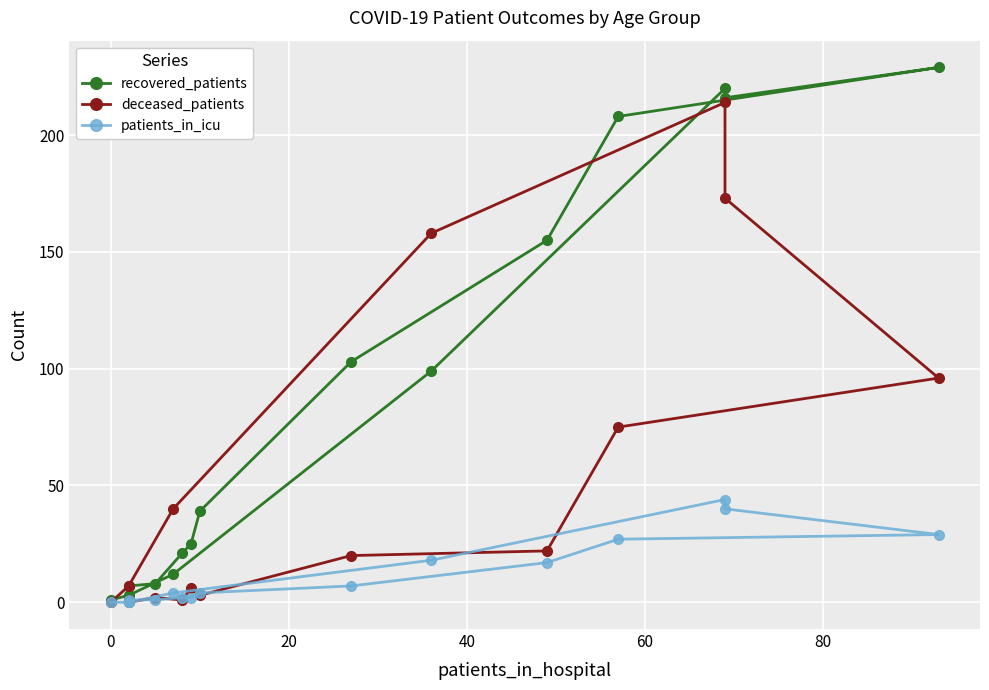

What are all the series names shown in the legend?

recovered_patients, deceased_patients, patients_in_icu